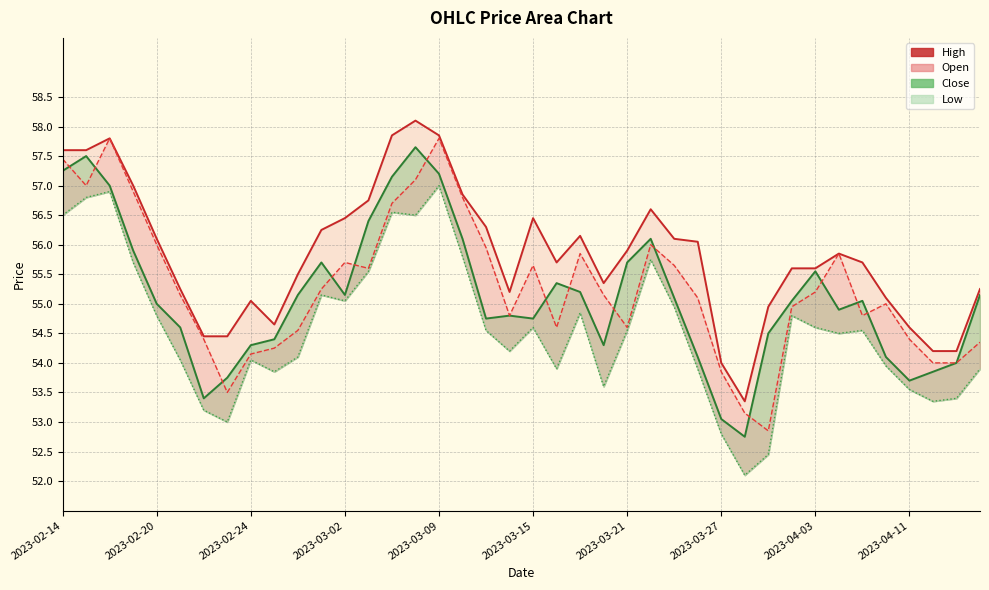

What is the difference between the Open values at 2023-03-02 and 2023-02-23?

2.2